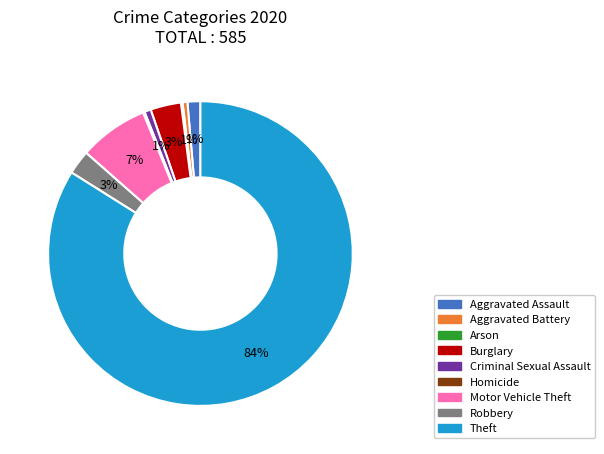

Which has a higher value, Criminal Sexual Assault or Theft?

Theft